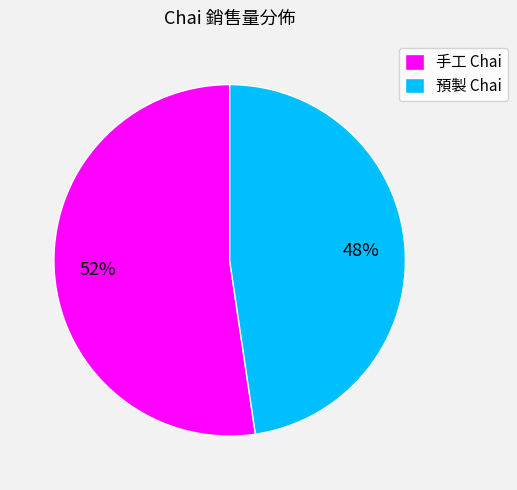

Is the sum of 手工 Chai and 預製 Chai greater than half?

Yes